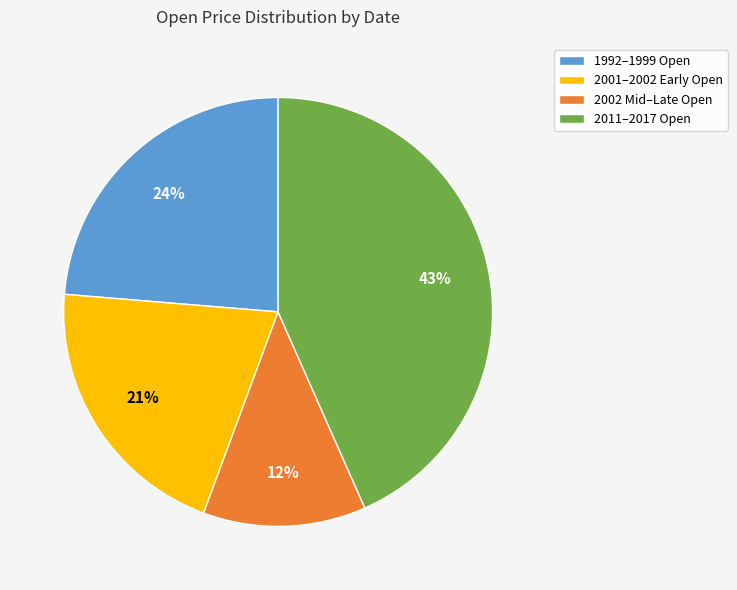

Does any single category account for the majority?

No